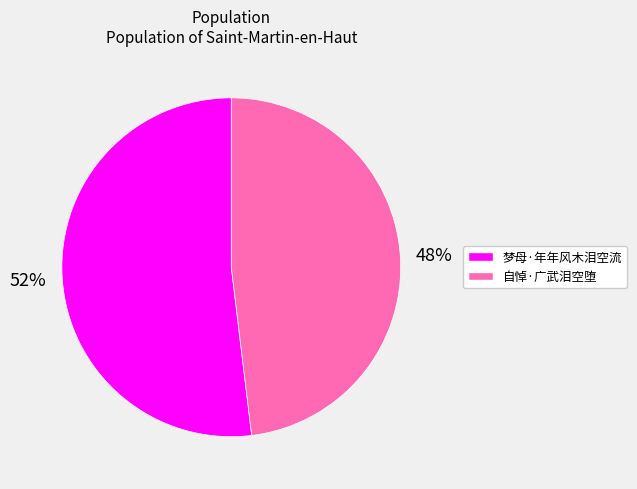

The 梦母·年年风木泪空流 slice represents 52% of the pie. True or false?

True